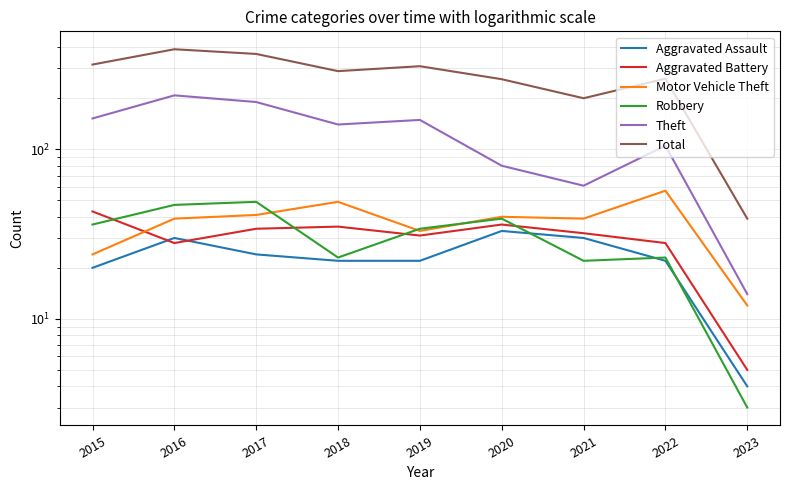

List the labels in order of Total value, largest first.

2016, 2017, 2015, 2019, 2018, 2022, 2020, 2021, 2023